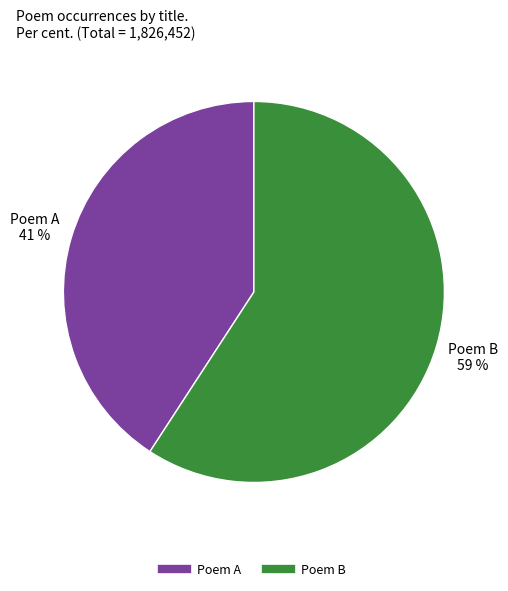

To the nearest percent, what is the average slice percentage?

50%